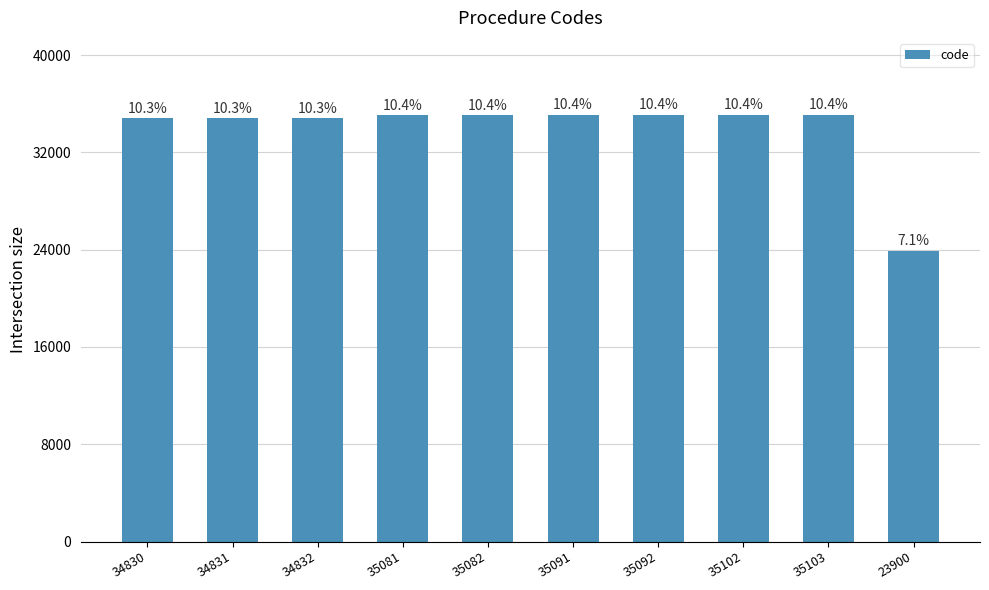

What is the change in value from 34830 to 35081?

+251